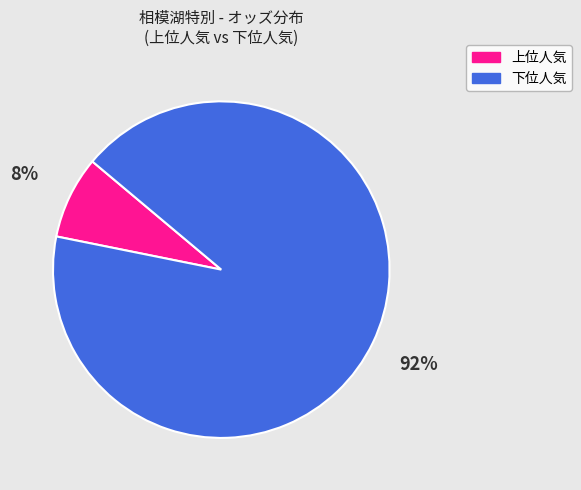

To the nearest percent, what is the difference between the largest and smallest slice percentages?

84%